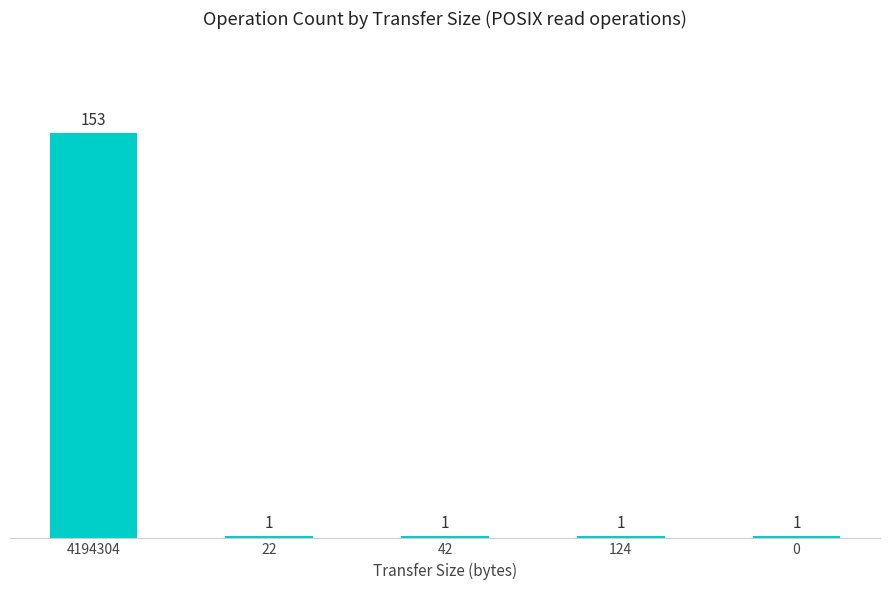

How many distinct data groups are displayed?

1